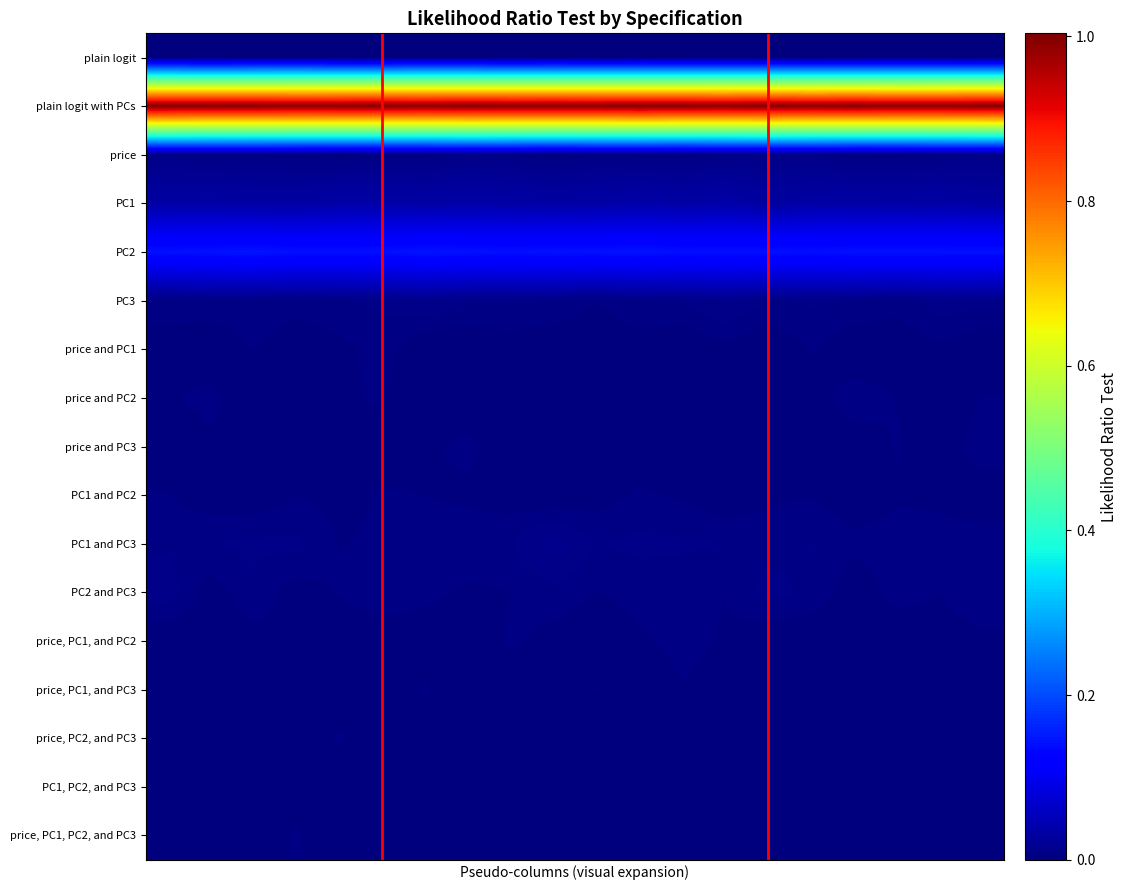

Reading left to right, list all the values displayed in this chart.

plain logit: 0.0	0.0	0.0	0.0	0.0	0.0	0.0	0.0	0.0	0.0	0.0	0.0	0.0	0.0	0.0	0.0	0.0	0.0	0.0	0.0
plain logit with PCs: 1.0	1.0	1.0	1.0	1.0	1.0	1.0	1.0	1.0	1.0	1.0	1.0	1.0	1.0	1.0	1.0	1.0	1.0	1.0	1.0
price: 0.0	0.0	0.0	0.0	0.0	0.0	0.0	0.0	0.0	0.0	0.0	0.0	0.0	0.0	0.0	0.0	0.0	0.0	0.0	0.0
PC1: 0.0	0.0	0.0	0.0	0.0	0.0	0.0	0.0	0.0	0.0	0.0	0.0	0.0	0.0	0.0	0.0	0.0	0.0	0.0	0.0
PC2: 0.1	0.1	0.1	0.1	0.1	0.1	0.1	0.1	0.1	0.1	0.1	0.1	0.1	0.1	0.1	0.1	0.1	0.1	0.1	0.1
PC3: 0.0	0.0	0.0	0.0	0.0	0.0	0.0	0.0	0.0	0.0	0.0	0.0	0.0	0.0	0.0	0.0	0.0	0.0	0.0	0.0
price and PC1: 0.0	0.0	0.0	0.0	0.0	0.0	0.0	0.0	0.0	0.0	0.0	0.0	0.0	0.0	0.0	0.0	0.0	0.0	0.0	0.0
price and PC2: 0.0	0.0	0.0	0.0	0.0	0.0	0.0	0.0	0.0	0.0	0.0	0.0	0.0	0.0	0.0	0.0	0.0	0.0	0.0	0.0
price and PC3: 0.0	0.0	0.0	0.0	0.0	0.0	0.0	0.0	0.0	0.0	0.0	0.0	0.0	0.0	0.0	0.0	0.0	0.0	0.0	0.0
PC1 and PC2: 0.0	0.0	0.0	0.0	0.0	0.0	0.0	0.0	0.0	0.0	0.0	0.0	0.0	0.0	0.0	0.0	0.0	0.0	0.0	0.0
PC1 and PC3: 0.0	0.0	0.0	0.0	0.0	0.0	0.0	0.0	0.0	0.0	0.0	0.0	0.0	0.0	0.0	0.0	0.0	0.0	0.0	0.0
PC2 and PC3: 0.0	0.0	0.0	0.0	0.0	0.0	0.0	0.0	0.0	0.0	0.0	0.0	0.0	0.0	0.0	0.0	0.0	0.0	0.0	0.0
price, PC1, and PC2: 0.0	0.0	0.0	0.0	0.0	0.0	0.0	0.0	0.0	0.0	0.0	0.0	0.0	0.0	0.0	0.0	0.0	0.0	0.0	0.0
price, PC1, and PC3: 0.0	0.0	0.0	0.0	0.0	0.0	0.0	0.0	0.0	0.0	0.0	0.0	0.0	0.0	0.0	0.0	0.0	0.0	0.0	0.0
price, PC2, and PC3: 0.0	0.0	0.0	0.0	0.0	0.0	0.0	0.0	0.0	0.0	0.0	0.0	0.0	0.0	0.0	0.0	0.0	0.0	0.0	0.0
PC1, PC2, and PC3: 0.0	0.0	0.0	0.0	0.0	0.0	0.0	0.0	0.0	0.0	0.0	0.0	0.0	0.0	0.0	0.0	0.0	0.0	0.0	0.0
price, PC1, PC2, and PC3: 0.0	0.0	0.0	0.0	0.0	0.0	0.0	0.0	0.0	0.0	0.0	0.0	0.0	0.0	0.0	0.0	0.0	0.0	0.0	0.0